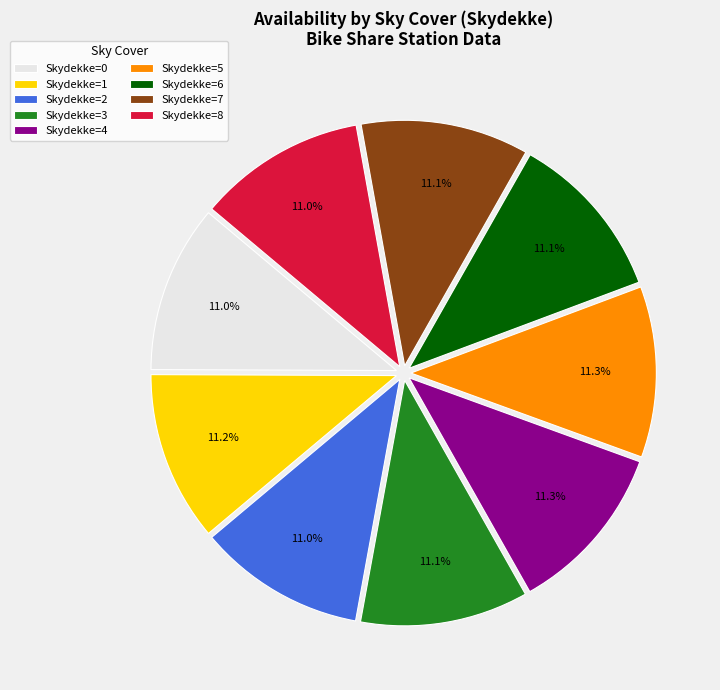

What portion of the pie excludes Skydekke=7?

88.9%